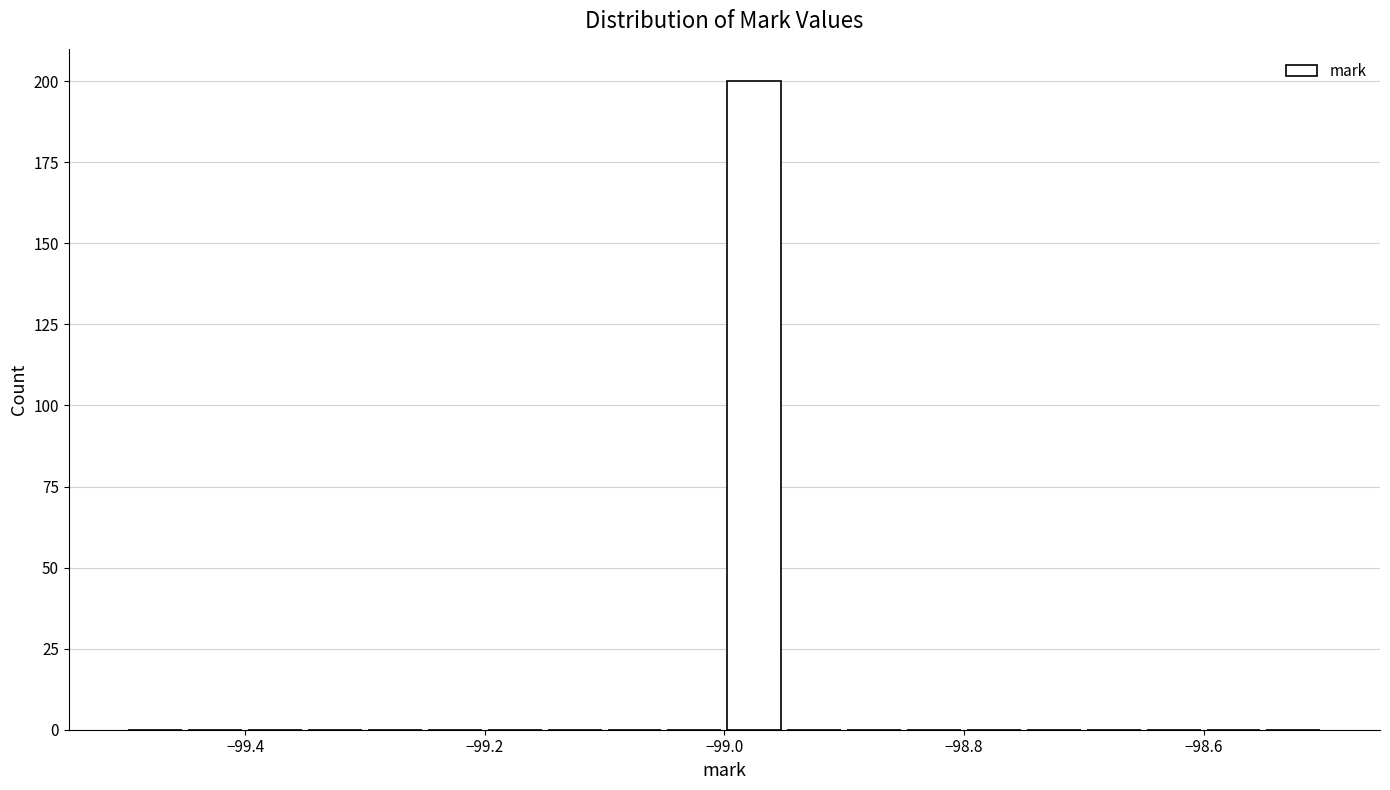

Read against the x-axis, roughly where is the centre of the tallest bar?

-98.98